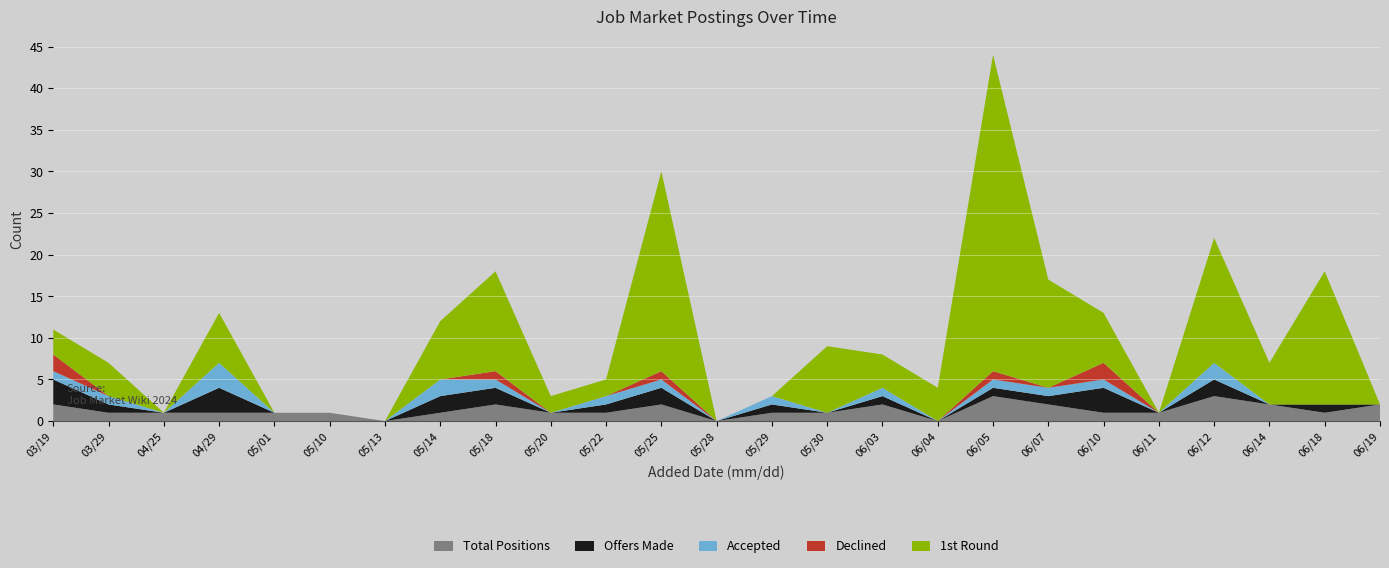

Reading left to right, transcribe all the data shown in this chart.

Total Positions: 03/19=2	03/29=1	04/25=1	04/29=1	05/01=1	05/10=1	05/13=0	05/14=1	05/18=2	05/20=1	05/22=1	05/25=2	05/28=0	05/29=1	05/30=1	06/03=2	06/04=0	06/05=3	06/07=2	06/10=1	06/11=1	06/12=3	06/14=2	06/18=1	06/19=2
Offers Made: 03/19=3	03/29=1	04/25=0	04/29=3	05/01=0	05/10=0	05/13=0	05/14=2	05/18=2	05/20=0	05/22=1	05/25=2	05/28=0	05/29=1	05/30=0	06/03=1	06/04=0	06/05=1	06/07=1	06/10=3	06/11=0	06/12=2	06/14=0	06/18=1	06/19=0
Accepted: 03/19=1	03/29=1	04/25=0	04/29=3	05/01=0	05/10=0	05/13=0	05/14=2	05/18=1	05/20=0	05/22=1	05/25=1	05/28=0	05/29=1	05/30=0	06/03=1	06/04=0	06/05=1	06/07=1	06/10=1	06/11=0	06/12=2	06/14=0	06/18=0	06/19=0
Declined: 03/19=2	03/29=0	04/25=0	04/29=0	05/01=0	05/10=0	05/13=0	05/14=0	05/18=1	05/20=0	05/22=0	05/25=1	05/28=0	05/29=0	05/30=0	06/03=0	06/04=0	06/05=1	06/07=0	06/10=2	06/11=0	06/12=0	06/14=0	06/18=0	06/19=0
1st Round: 03/19=3	03/29=4	04/25=0	04/29=6	05/01=0	05/10=0	05/13=0	05/14=7	05/18=12	05/20=2	05/22=2	05/25=24	05/28=0	05/29=0	05/30=8	06/03=4	06/04=4	06/05=38	06/07=13	06/10=6	06/11=0	06/12=15	06/14=5	06/18=16	06/19=0